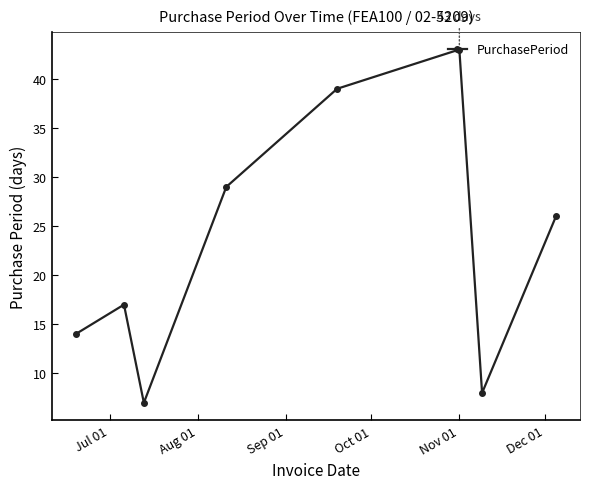

How many series are shown in this chart?

1